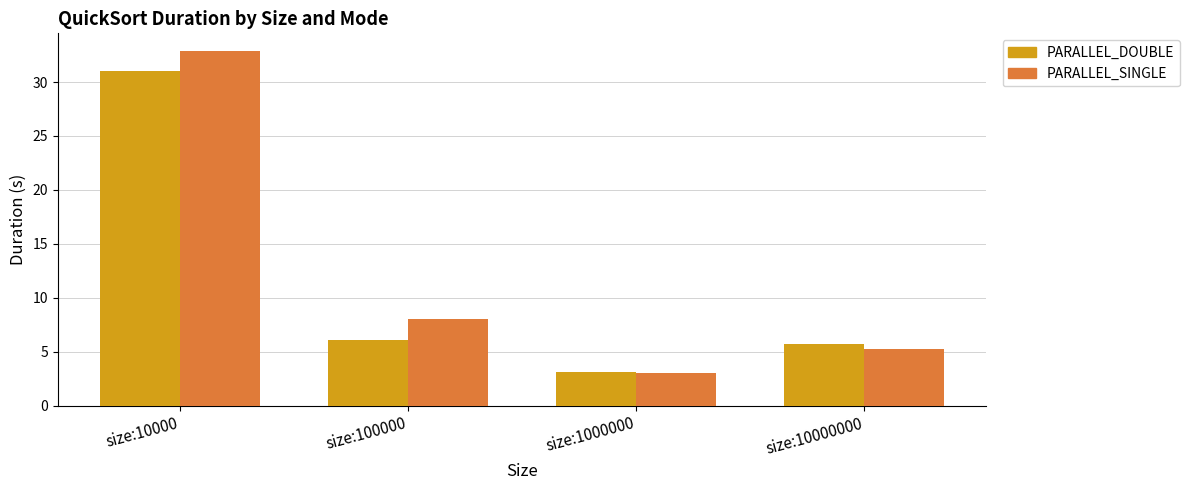

List the labels in order of PARALLEL_SINGLE value, largest first.

size:10000, size:100000, size:10000000, size:1000000